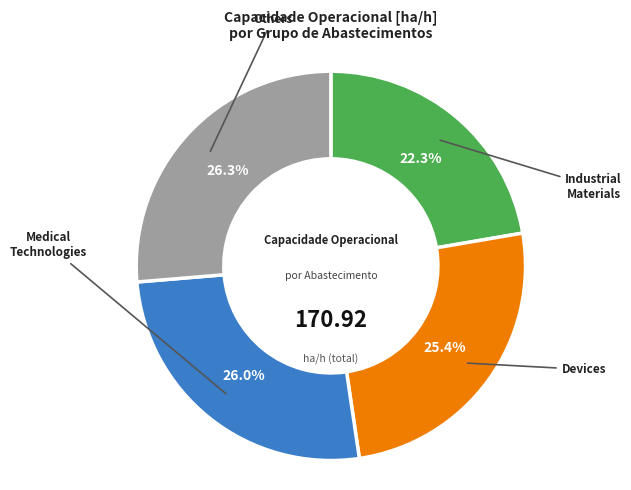

Does any single category account for the majority?

No